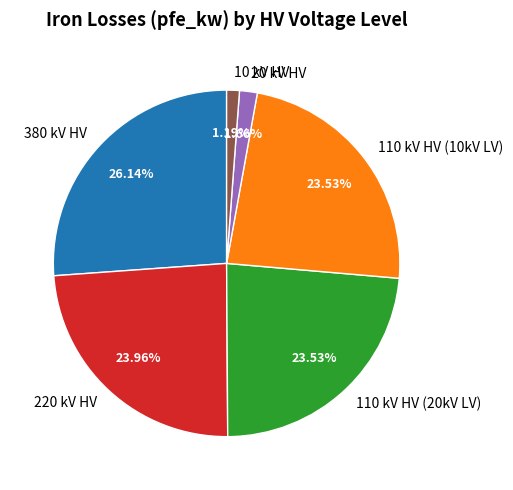

How many segments does this pie chart have?

6